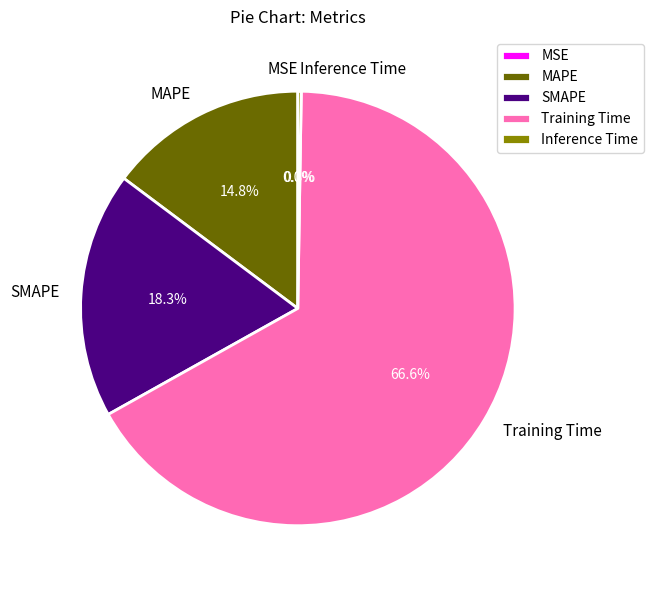

To the nearest percent, what is the difference between the largest and smallest slice percentages?

67%